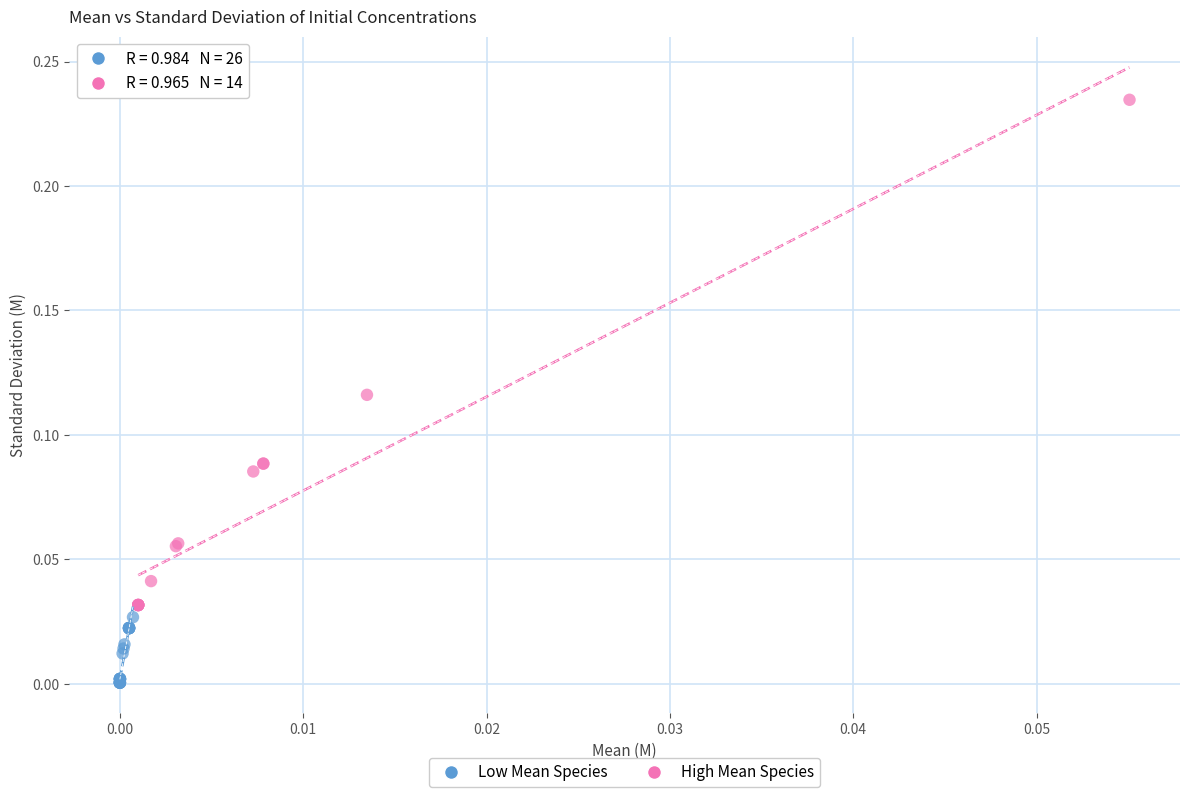

What are all the series names shown in the legend?

Low Mean Species, High Mean Species